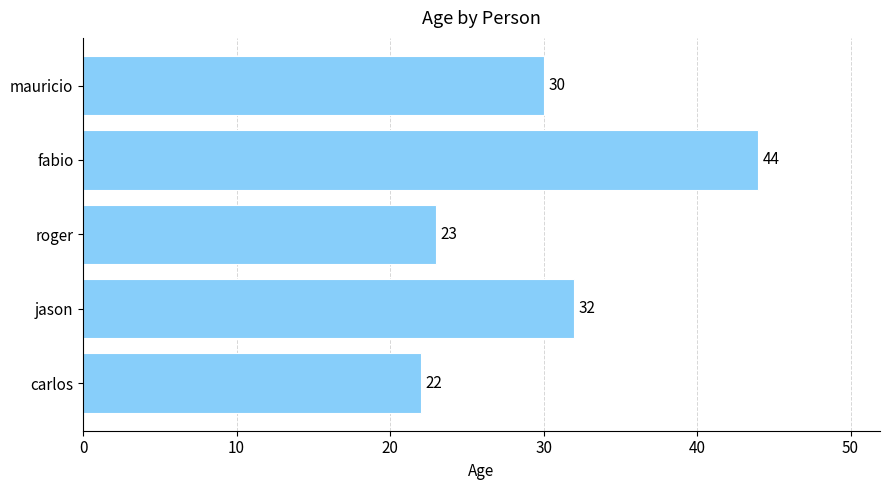

Approximately how many times larger is the value at jason compared to fabio?

0.7